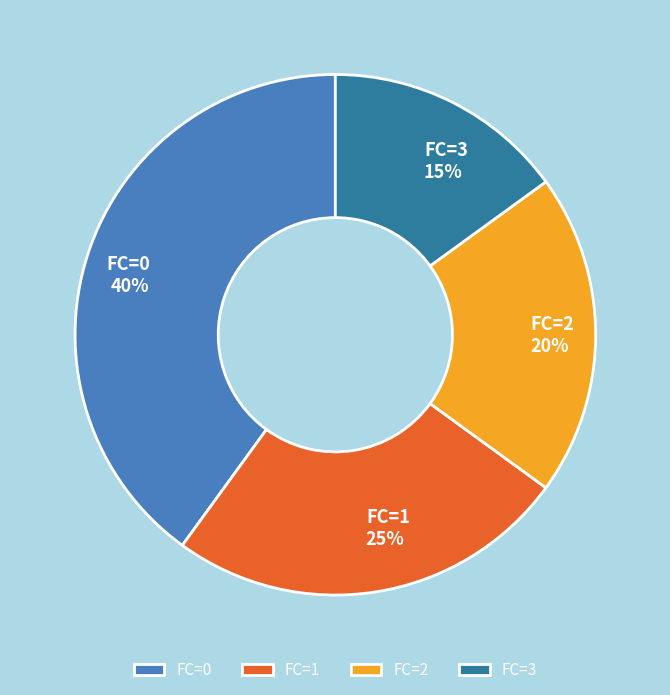

Is it true that FC=1 is 12% of the pie?

False